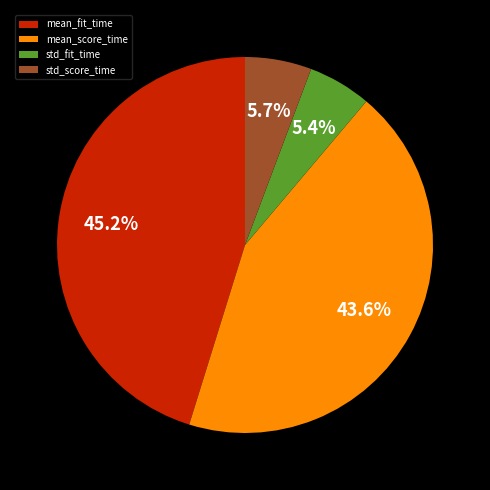

How much of the chart is everything except std_score_time?

94.3%